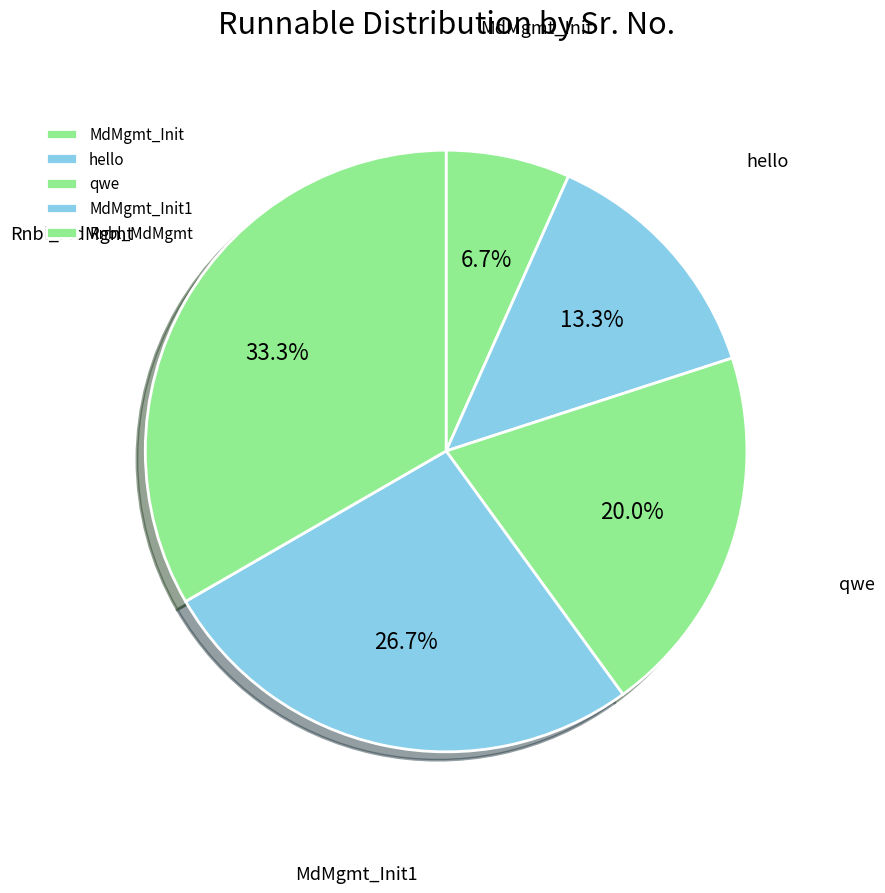

To the nearest percent, what portion does hello represent?

13%